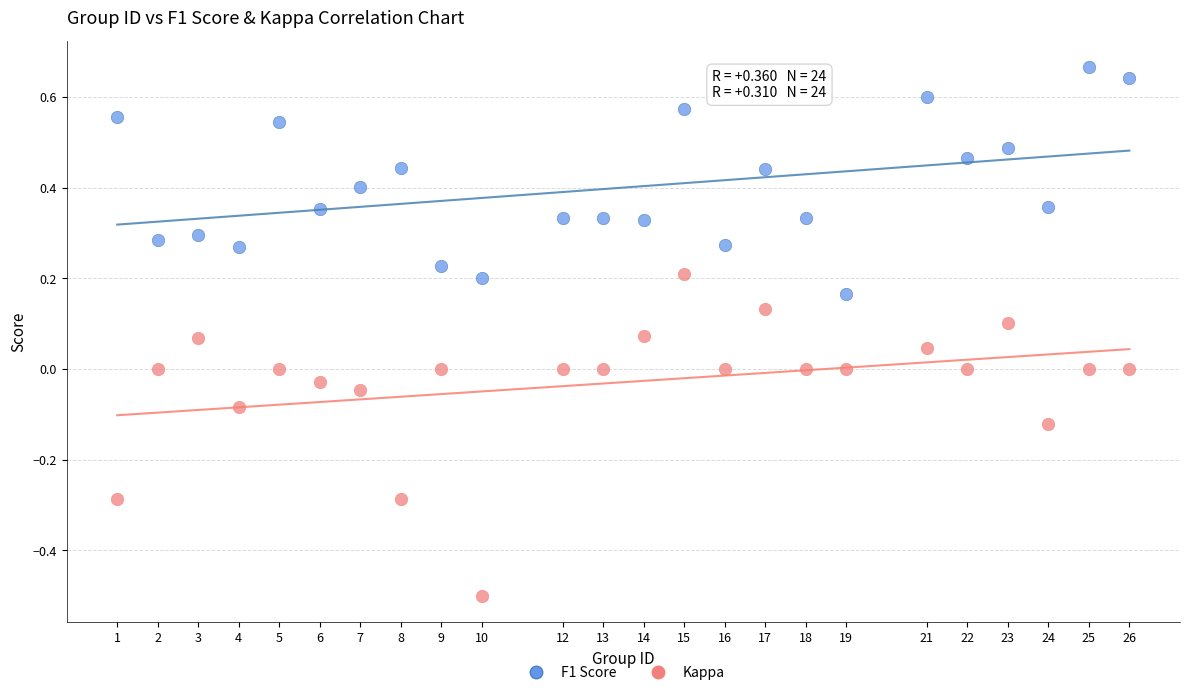

Which series has the widest spread of Y values?

Kappa